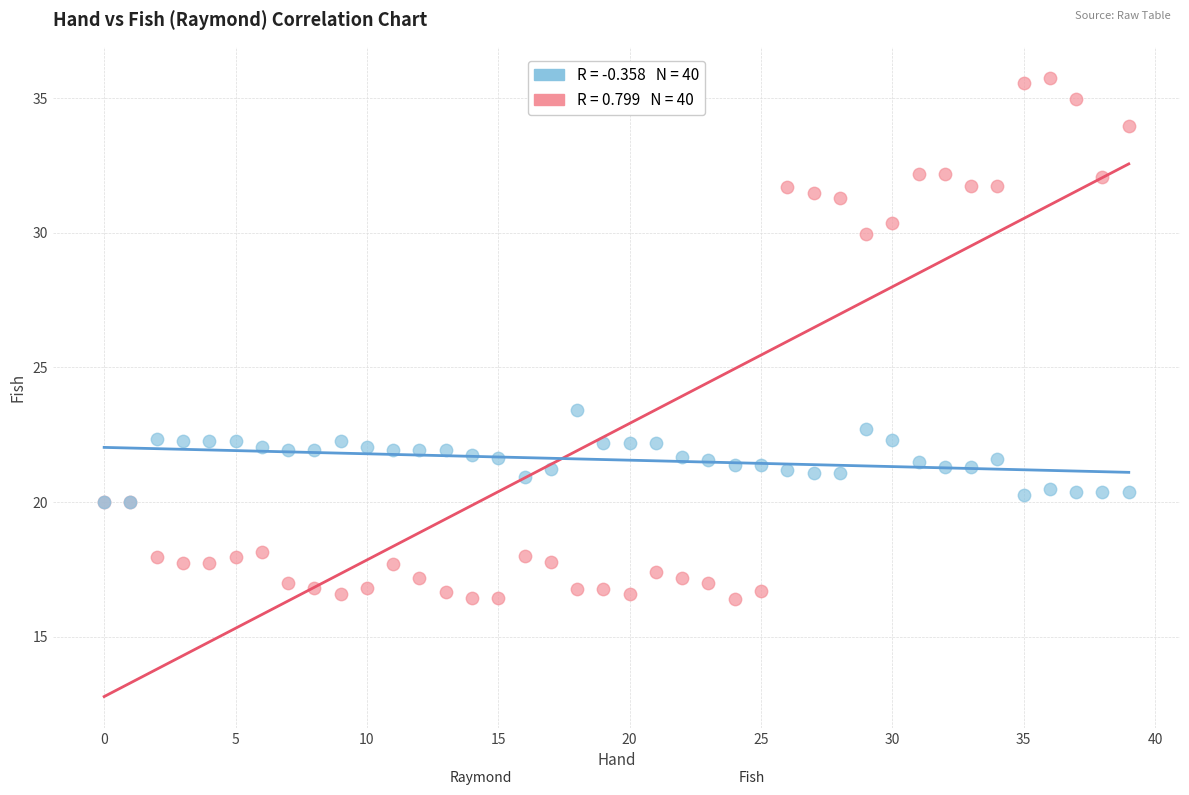

Across all series, what Y value is closest to 26?

23.4